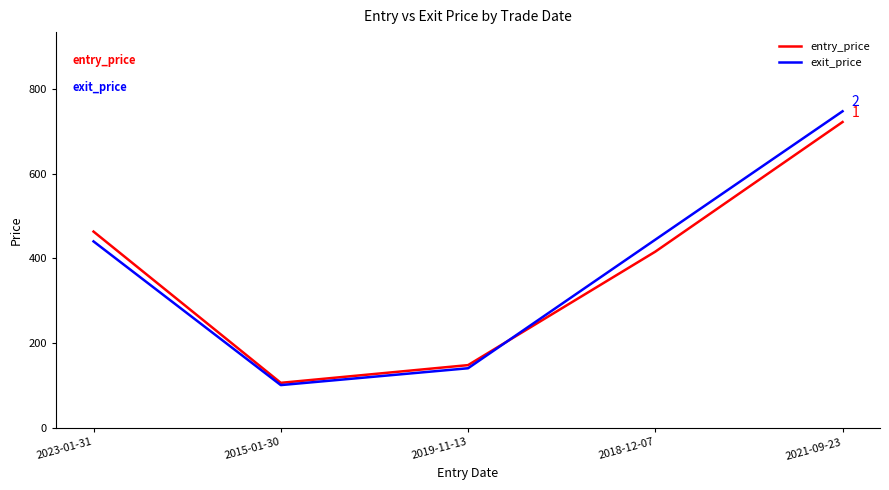

What is the approximate value of entry_price at 2015-01-30?

106.4